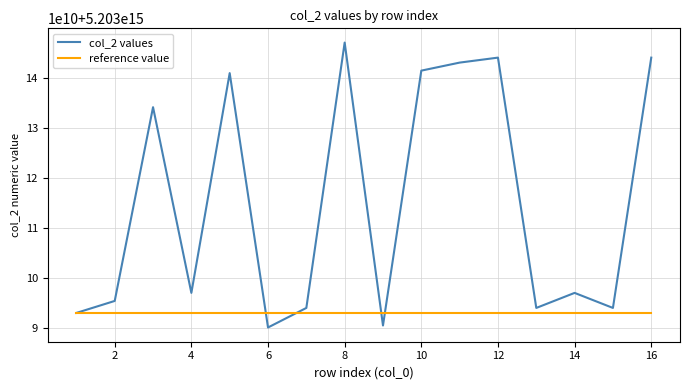

Reading right to left, transcribe all the data shown in this chart.

col_2 values: 5203144107640002	5203094106950006	5203097112790050	5203094107590293	5203144107520013	5203143112780178	5203141508660002	5203090602930007	5203147112830165	5203094107751211	5203090203700007	5203141011590002	5203097112480032	5203134209730001	5203095504950005	5203093112700685
reference value: 5203093112700685	5203093112700685	5203093112700685	5203093112700685	5203093112700685	5203093112700685	5203093112700685	5203093112700685	5203093112700685	5203093112700685	5203093112700685	5203093112700685	5203093112700685	5203093112700685	5203093112700685	5203093112700685